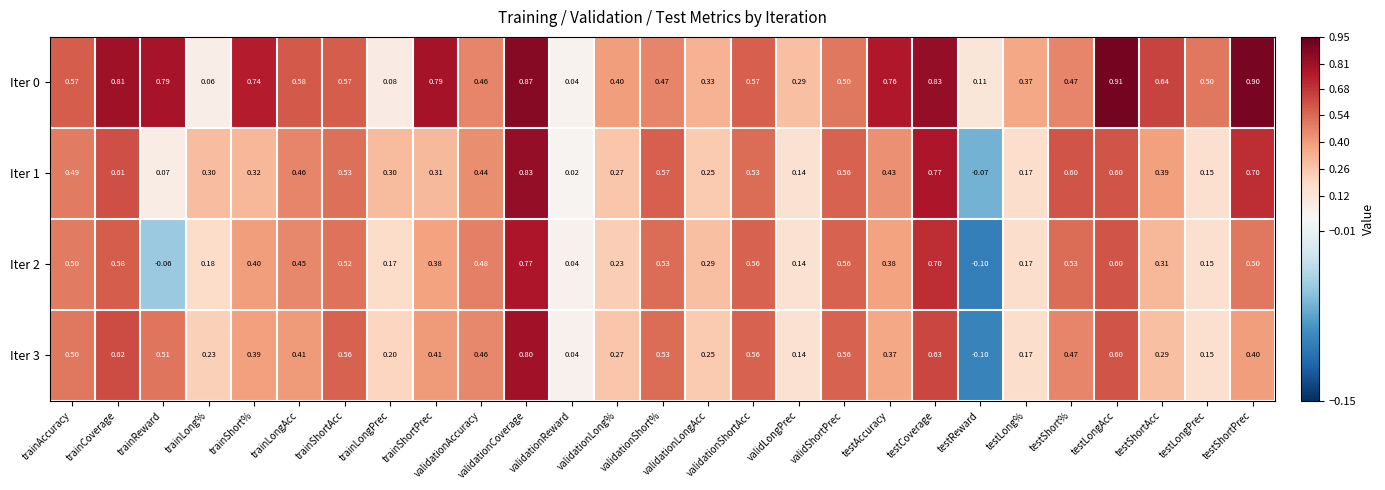

How many negative values does the Iter 2 series have?

2